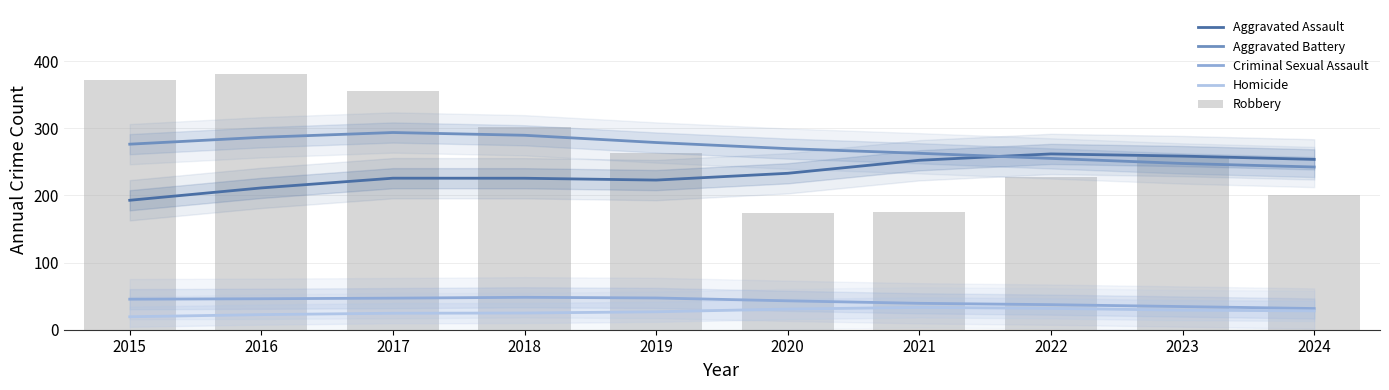

Which series has the largest range (max minus min)?

Robbery